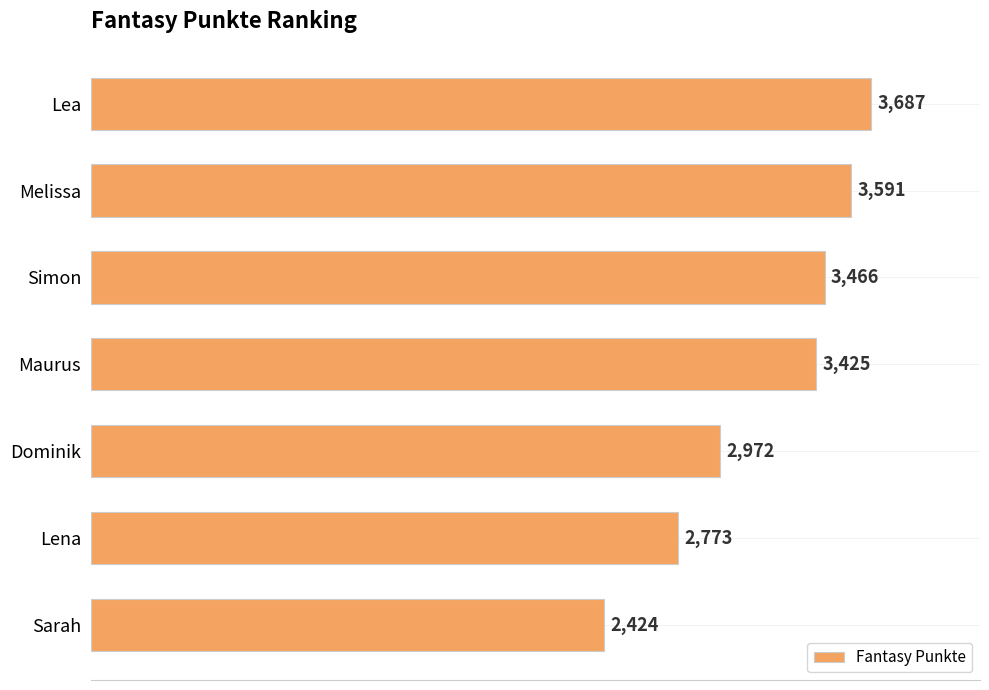

What is the difference between the second highest and second lowest values?

818